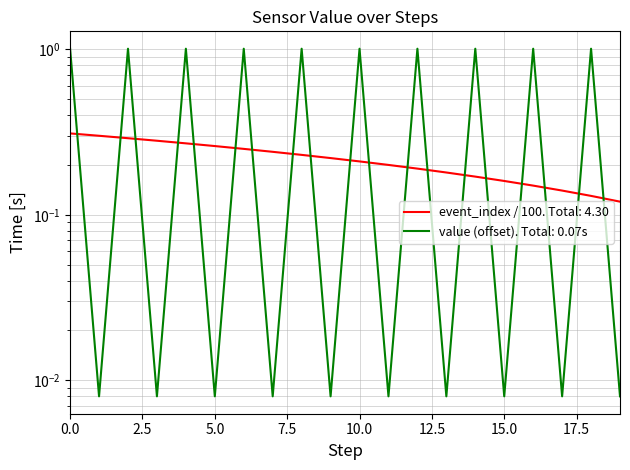

Where do value (subjectId=lumi.54ef4410003fd759) and event_index first cross each other?

0 and 1